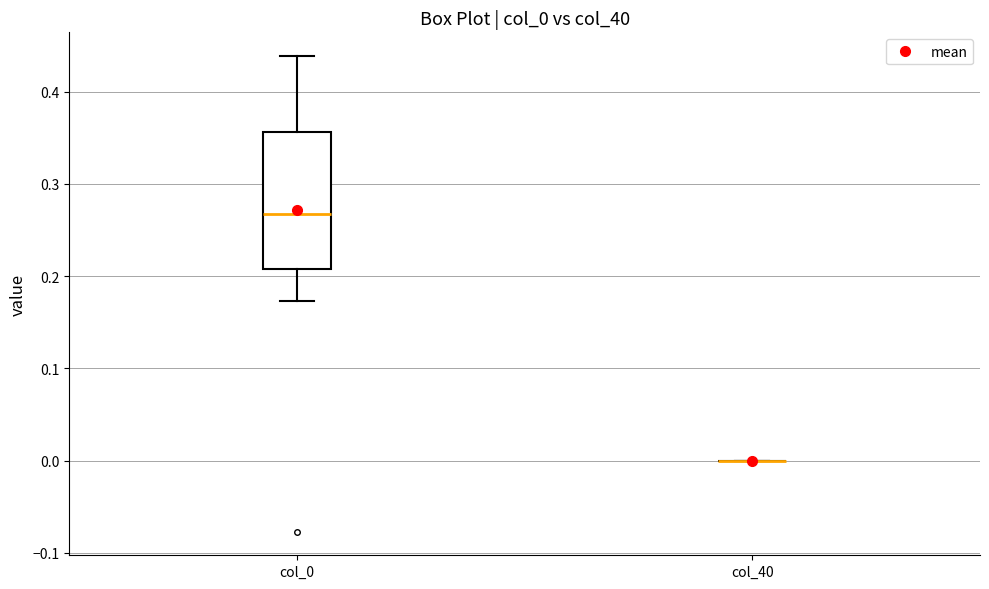

Which box is the tallest, from its lower edge to its upper edge?

col_0